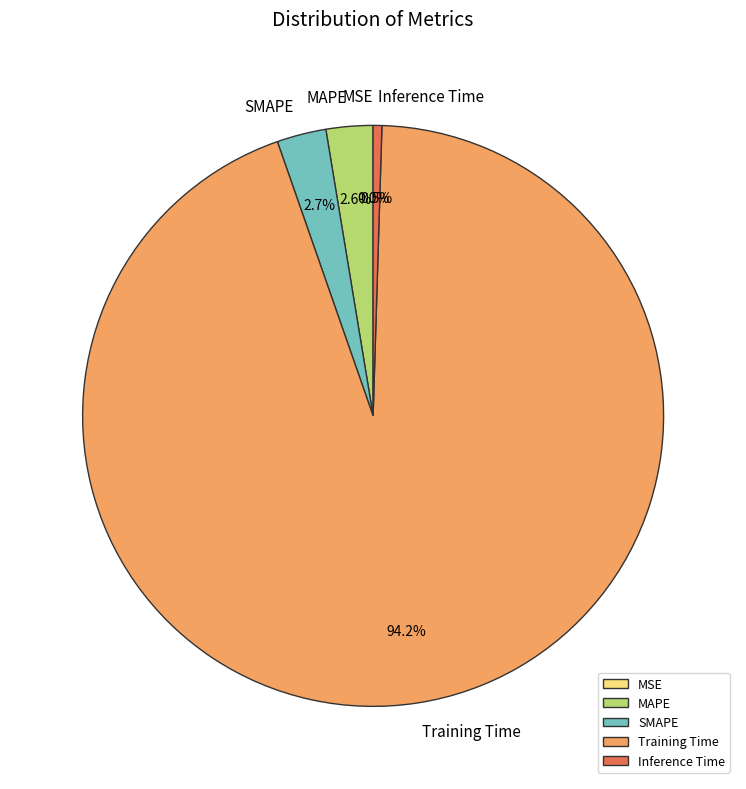

Is there a majority slice in this chart?

Yes